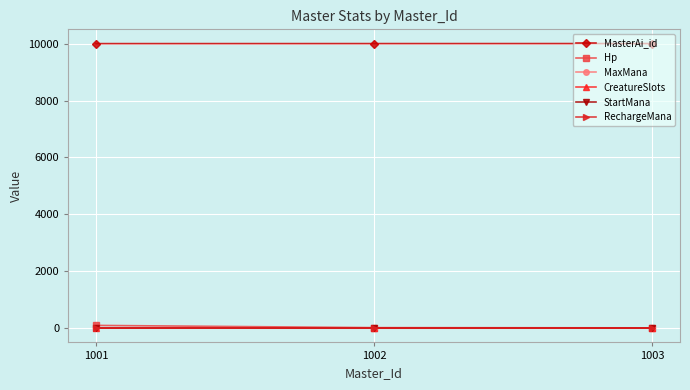

At which category does the chart reach its peak across all series?

1003